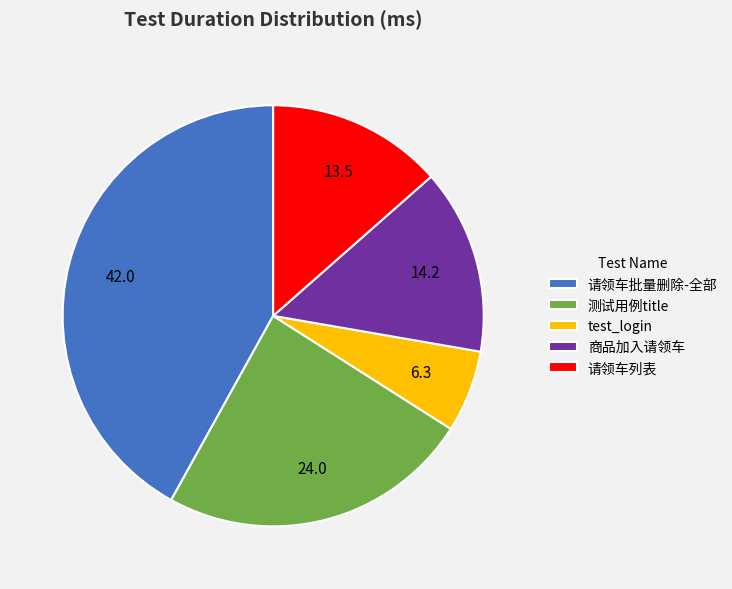

Between 请领车列表 and 商品加入请领车, which is larger?

商品加入请领车